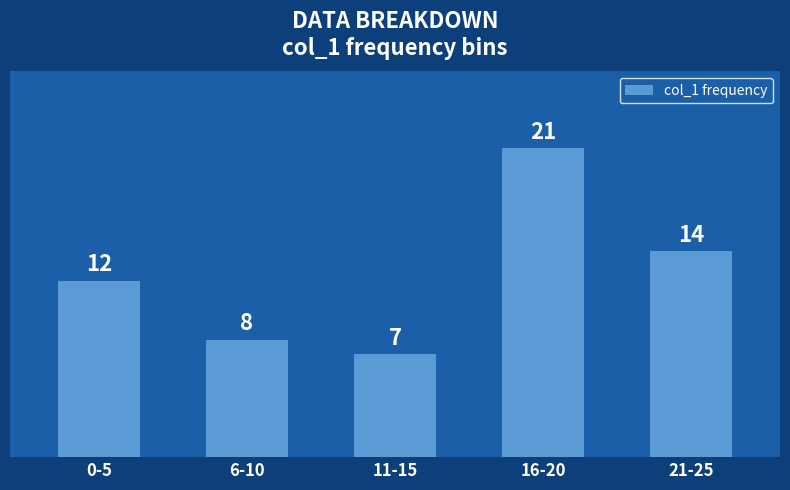

Which label corresponds to the largest value in the chart?

16-20